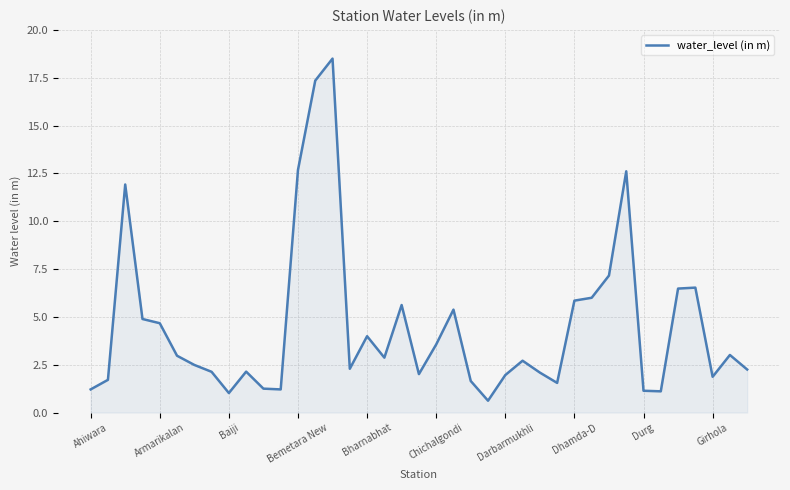

What is the maximum value shown in the chart?

18.5